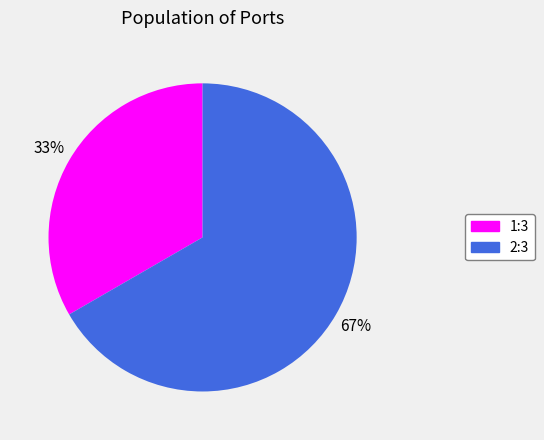

To the nearest percent, what is the combined percentage of 1:3 and 2:3?

100%